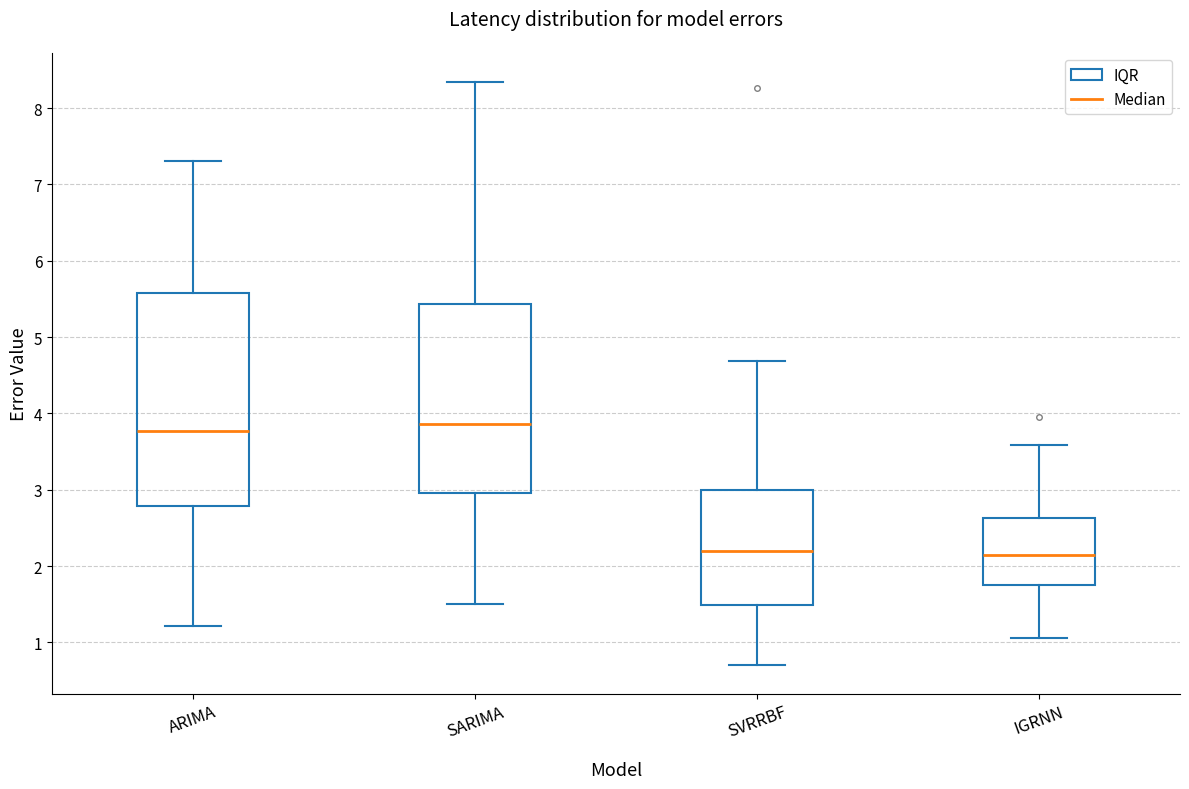

Which box is the tallest, from its lower edge to its upper edge?

ARIMA